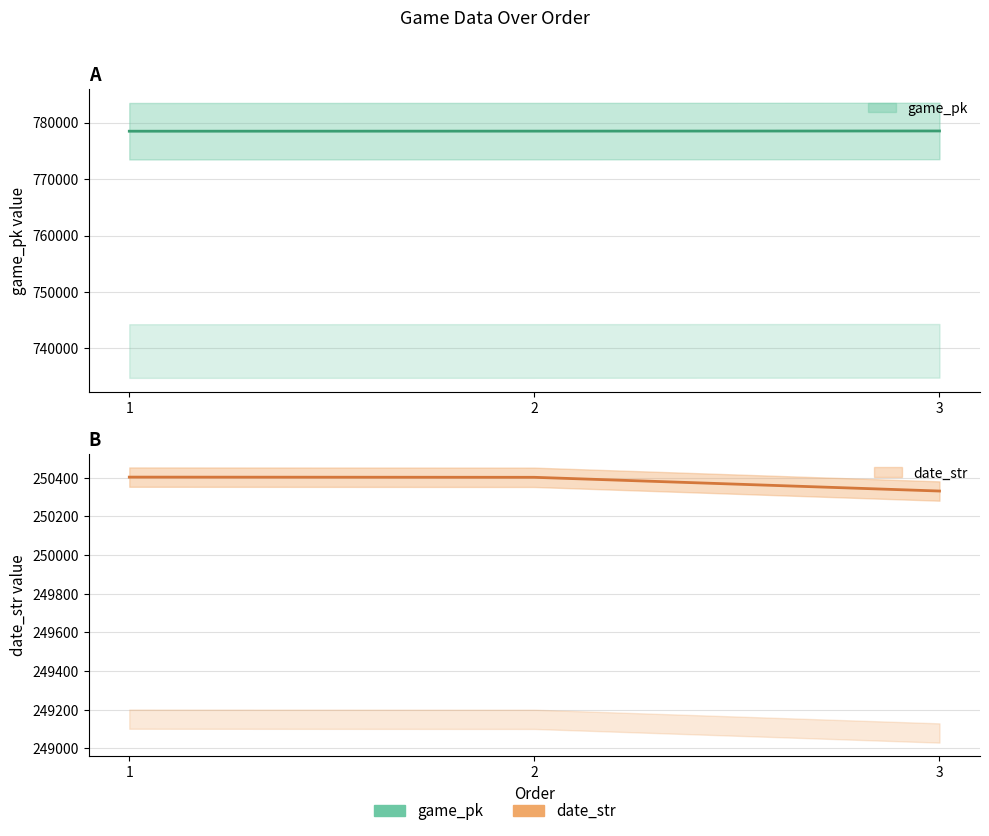

How many data points in date_str are less than 250402?

1